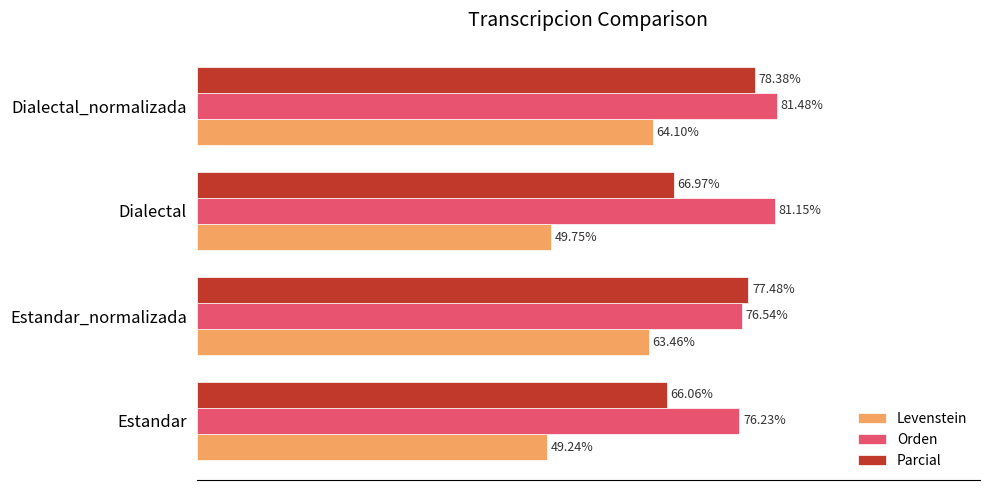

Between Dialectal and Dialectal_normalizada, which series saw the biggest shift?

Levenstein